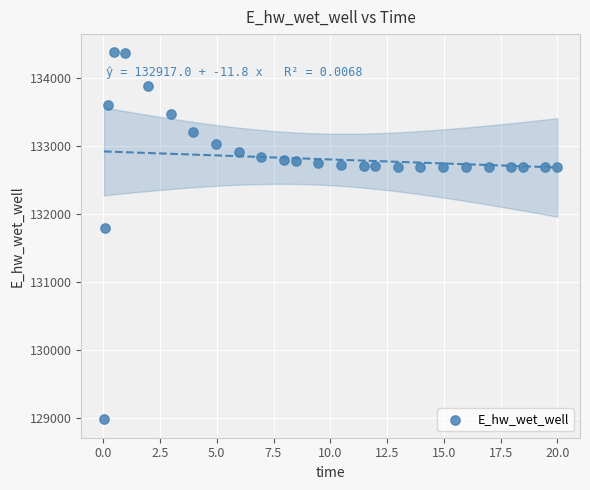

What is the range of X values (max minus min)?

20.0